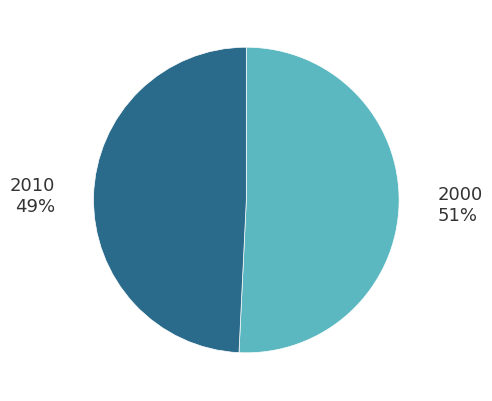

Count the number of slices in the pie.

2